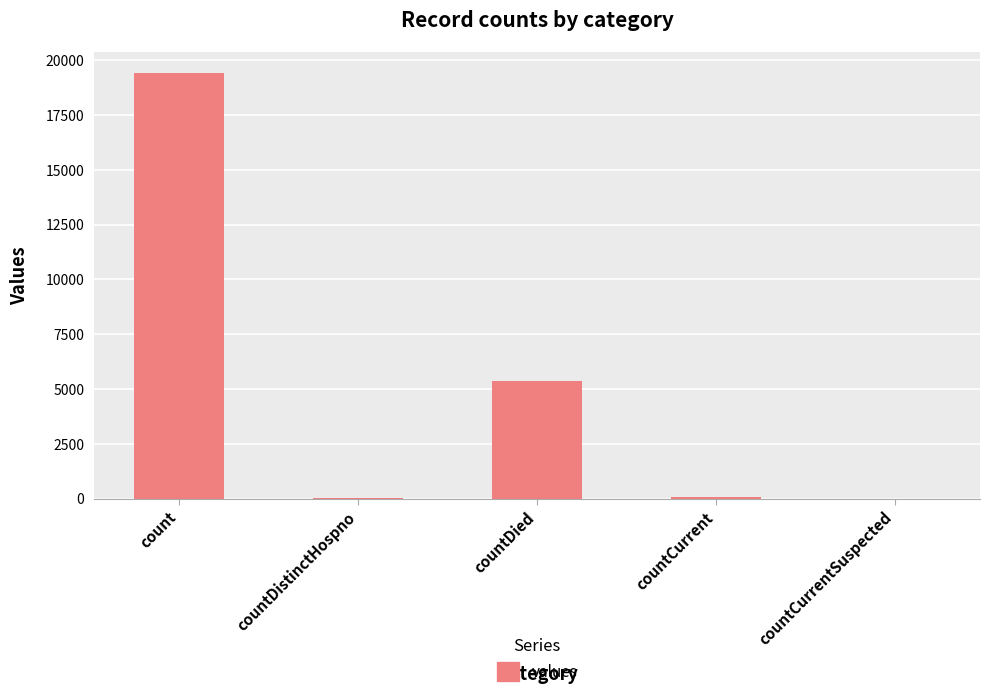

True or false: the data shows 5357 at countDied.

True